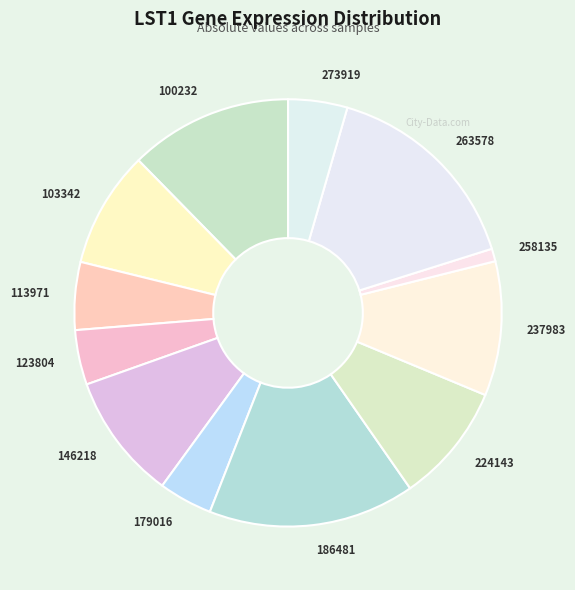

What is the largest slice in the pie chart?

263578